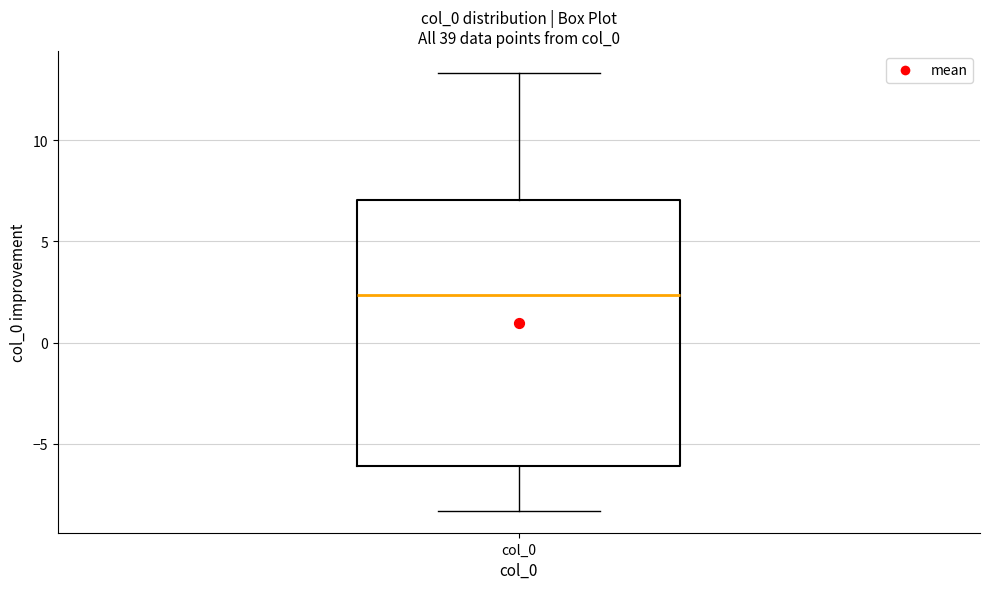

Where is the lower edge of the box for col_0 on the y-axis? The values are not printed on the chart, so give them approximately, as read against the axis.

-6.0